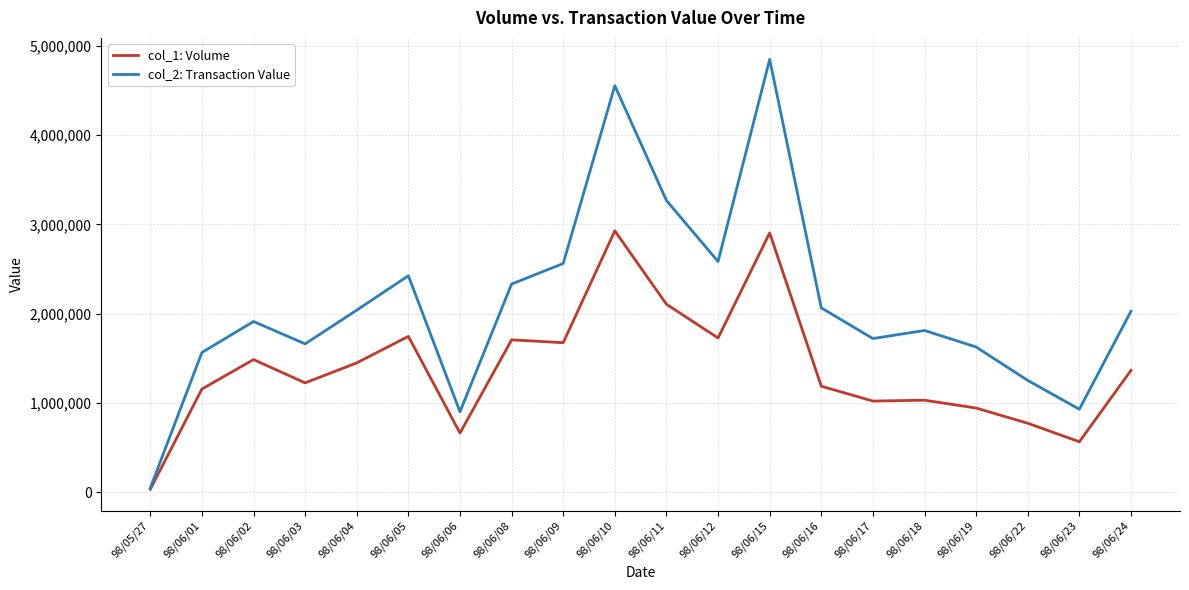

What is the difference between the second highest and second lowest values in the col_2: Transaction Value series?

3653160